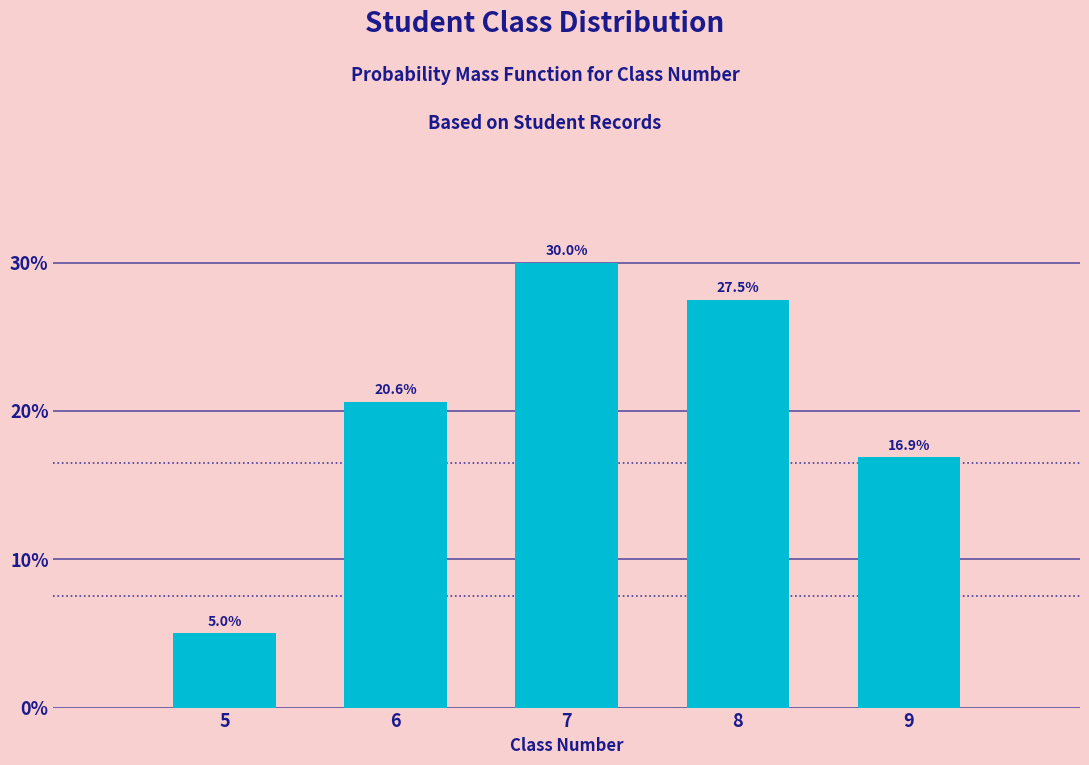

Reading right to left, transcribe all the data shown in this chart.

16.9	27.5	30.0	20.6	5.0